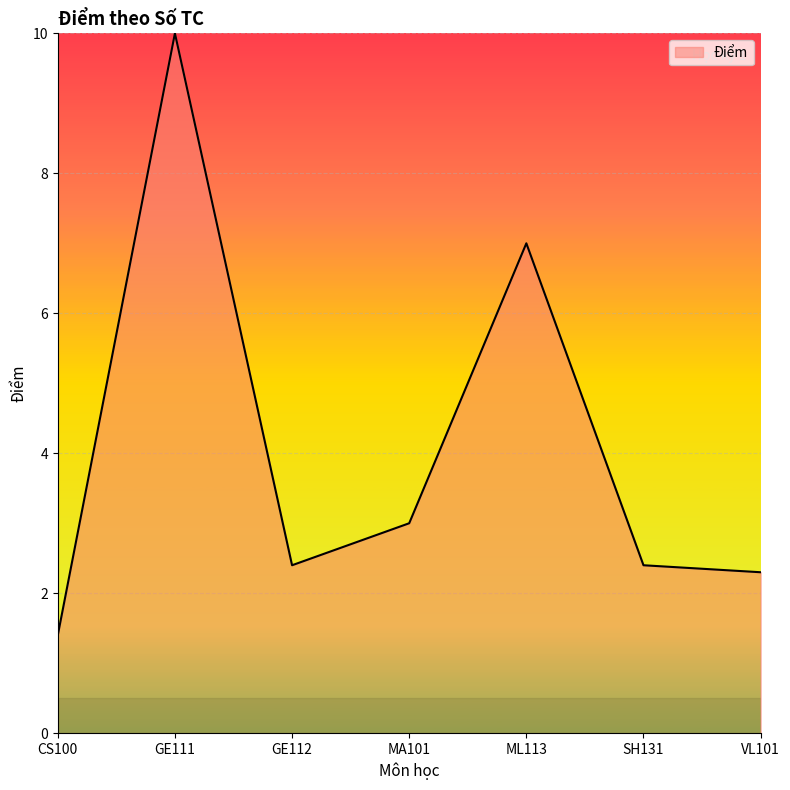

At which label does the data first exceed 2?

GE111